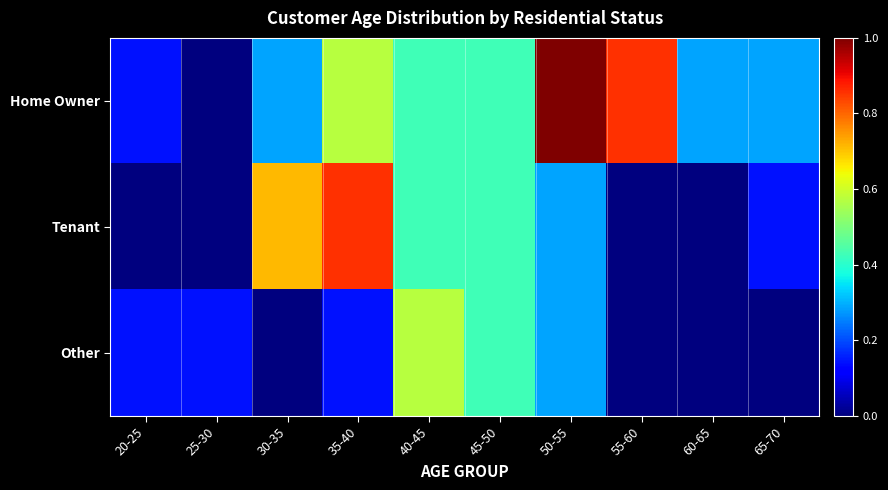

Which series has the largest total across all categories?

Home Owner